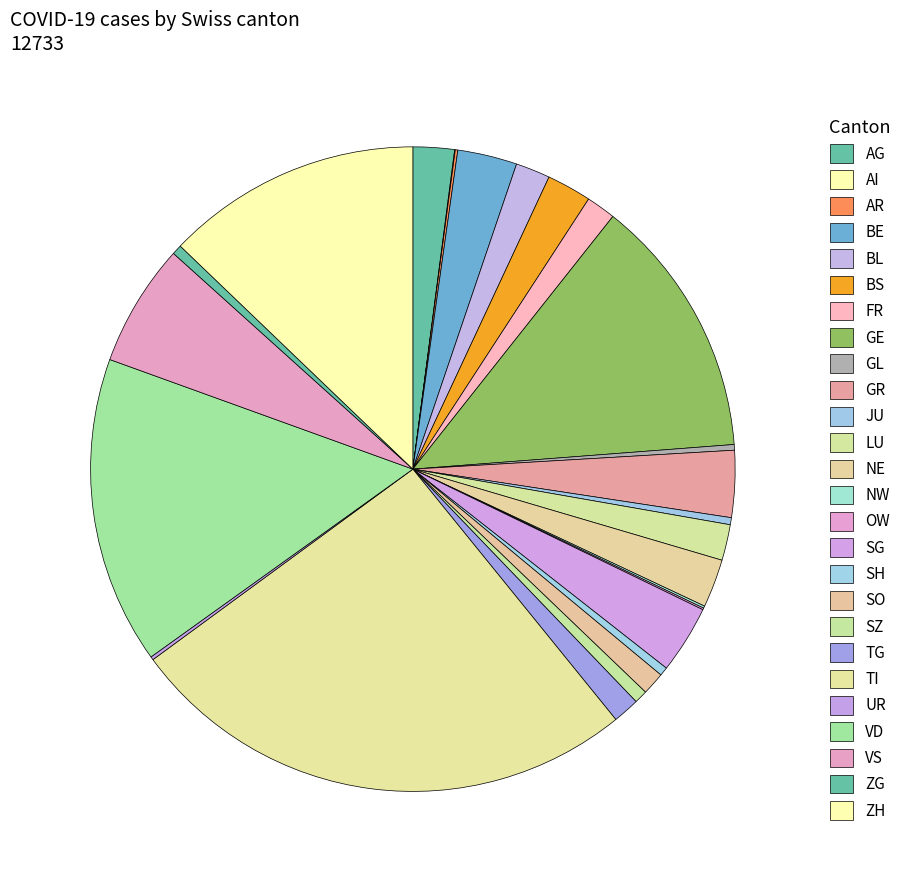

How many segments does this pie chart have?

26